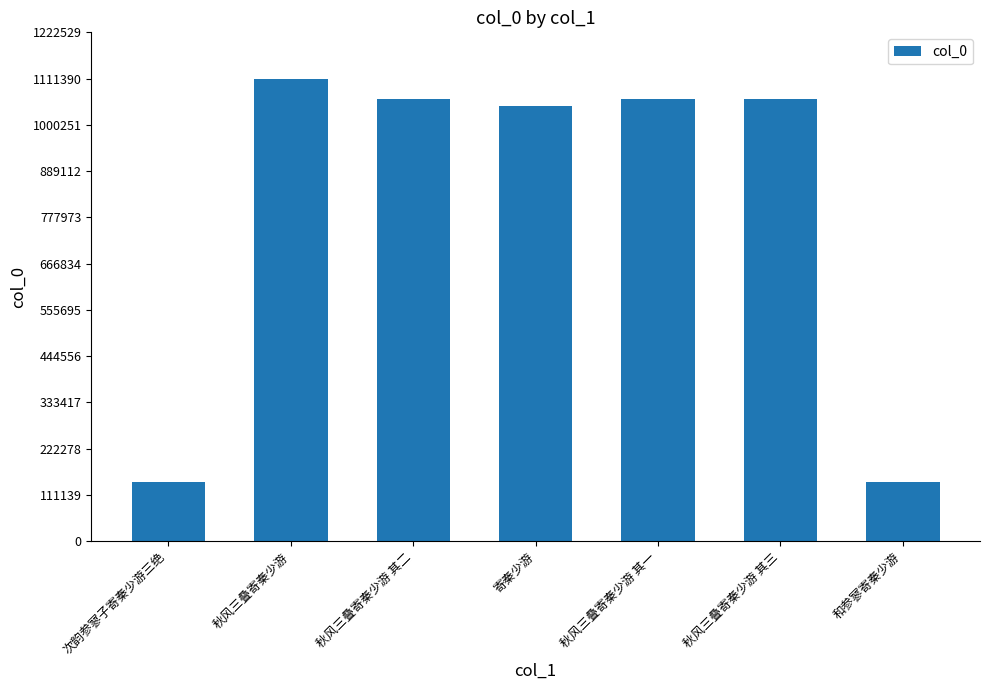

How many data points does each series have?

7